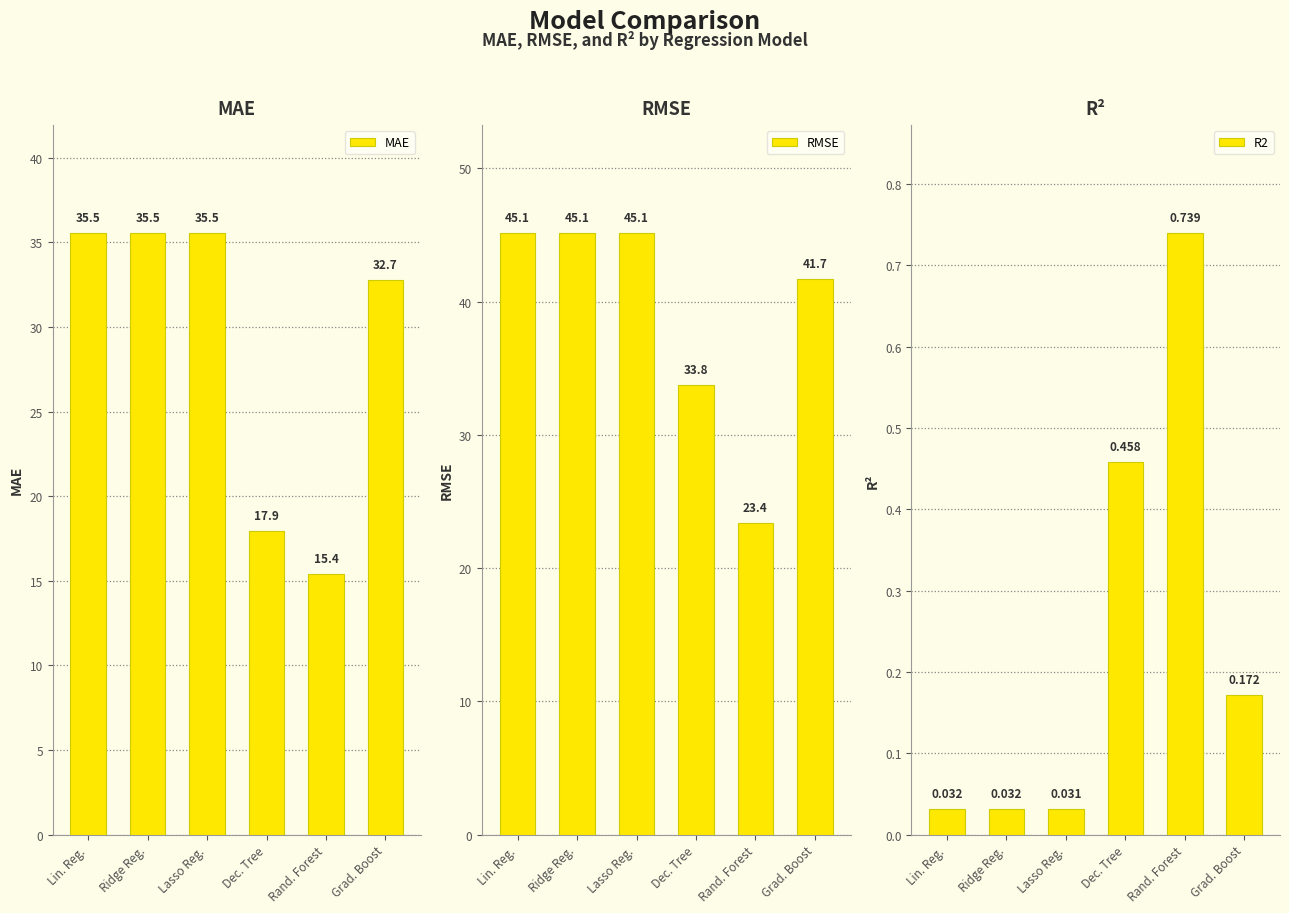

What is the difference between the MAE values at Lin. Reg. and Dec. Tree?

17.6